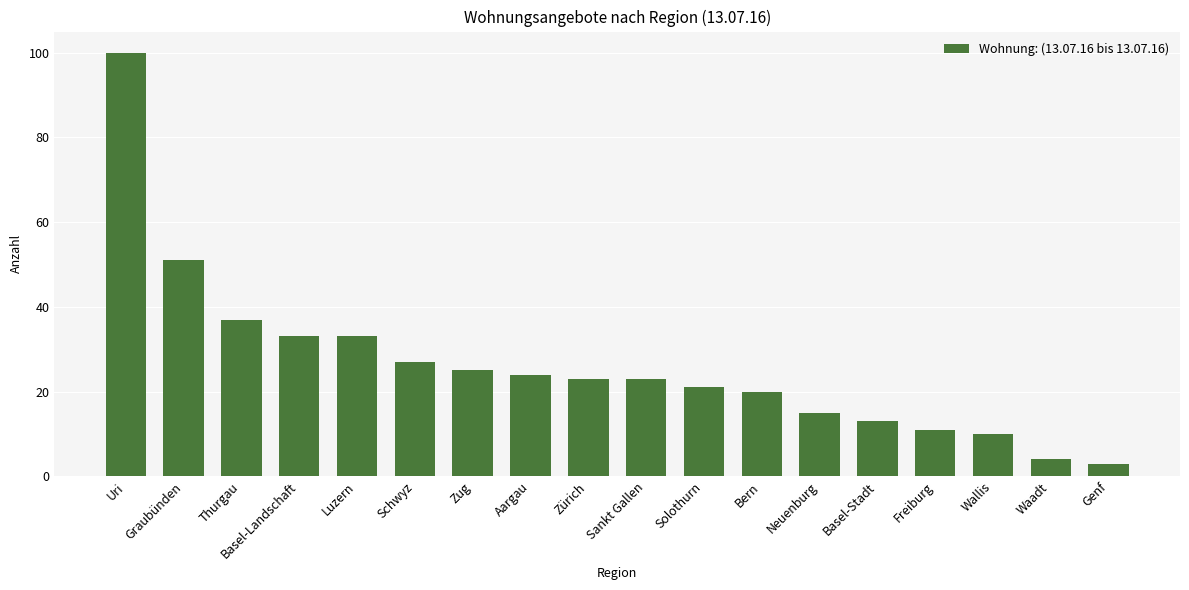

Reading left to right, extract all data points from this chart.

Uri=100	Graubünden=51	Thurgau=37	Basel-Landschaft=33	Luzern=33	Schwyz=27	Zug=25	Aargau=24	Zürich=23	Sankt Gallen=23	Solothurn=21	Bern=20	Neuenburg=15	Basel-Stadt=13	Freiburg=11	Wallis=10	Waadt=4	Genf=3